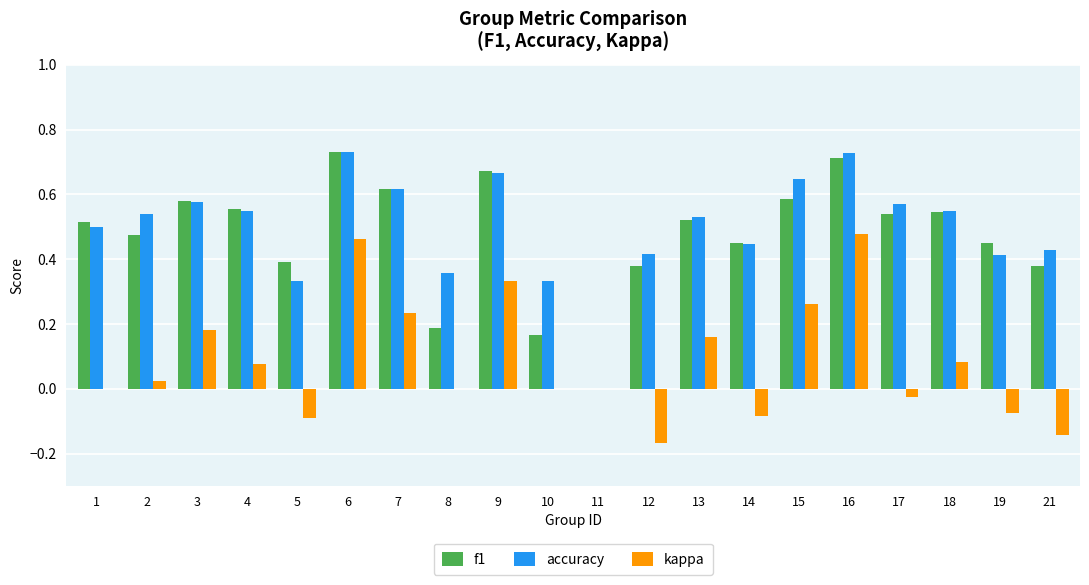

Between 4 and 9, which series saw the biggest shift?

kappa